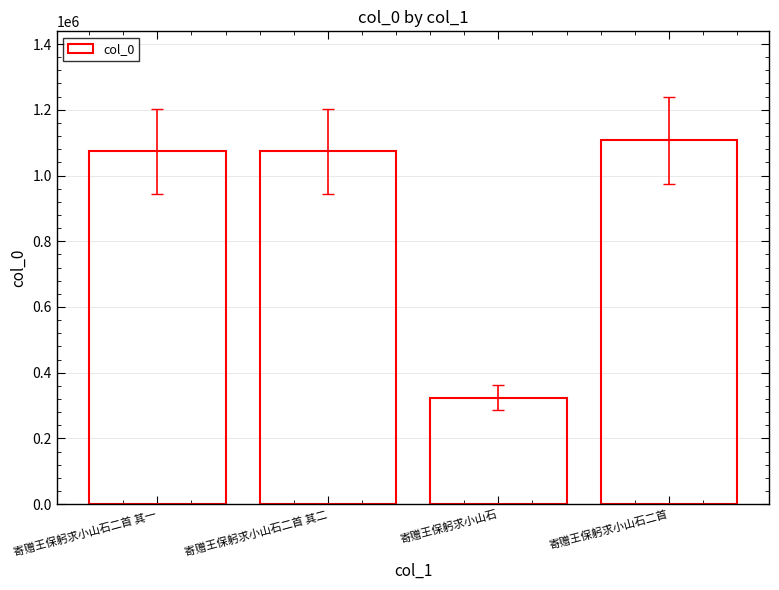

What is the approximate value at 寄赠王保躬求小山石?

324417